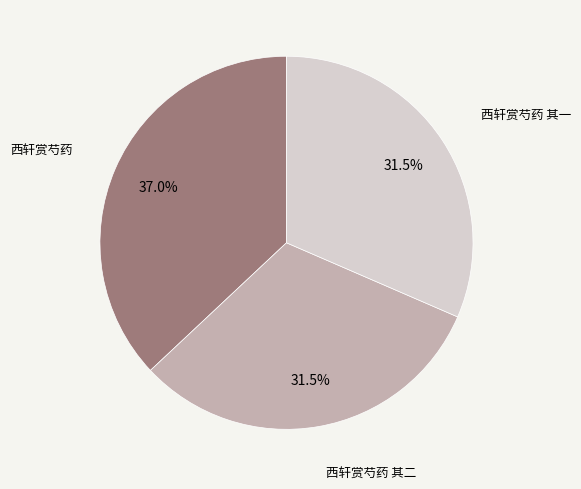

Which has a higher value, 西轩赏芍药 or 西轩赏芍药 其一?

西轩赏芍药